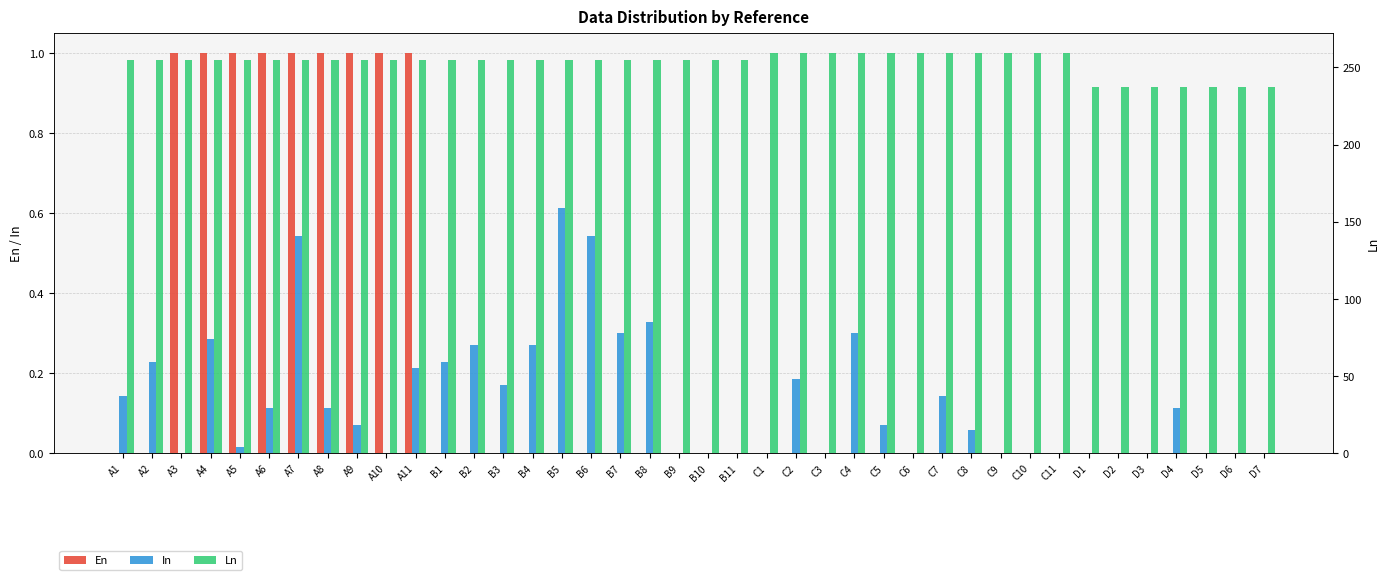

What is the label of the 19th bar from the right?

B11